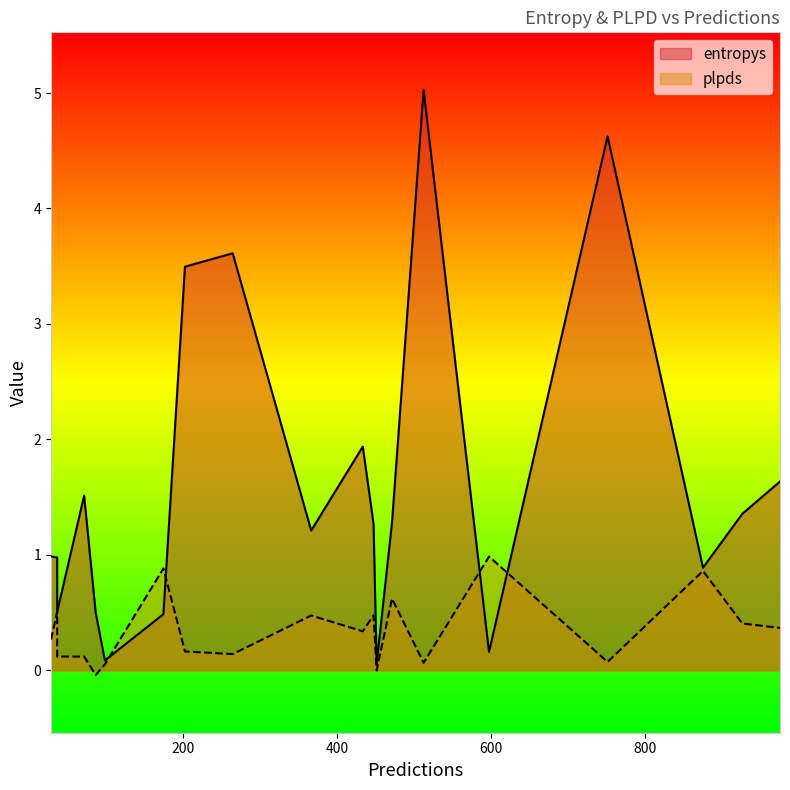

How many interior local valleys does the plpds series have?

8